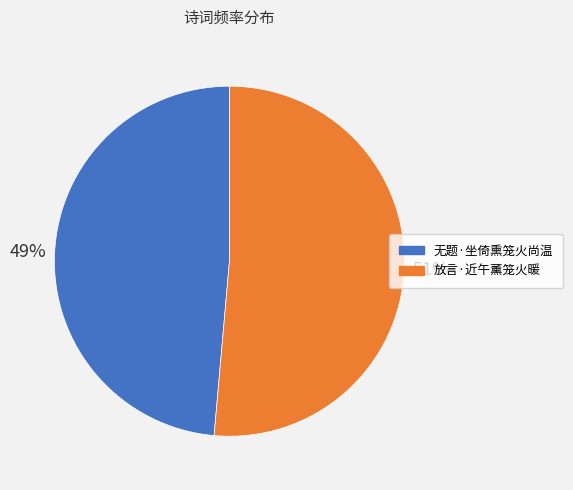

What is the largest slice in the pie chart?

放言·近午薰笼火暖